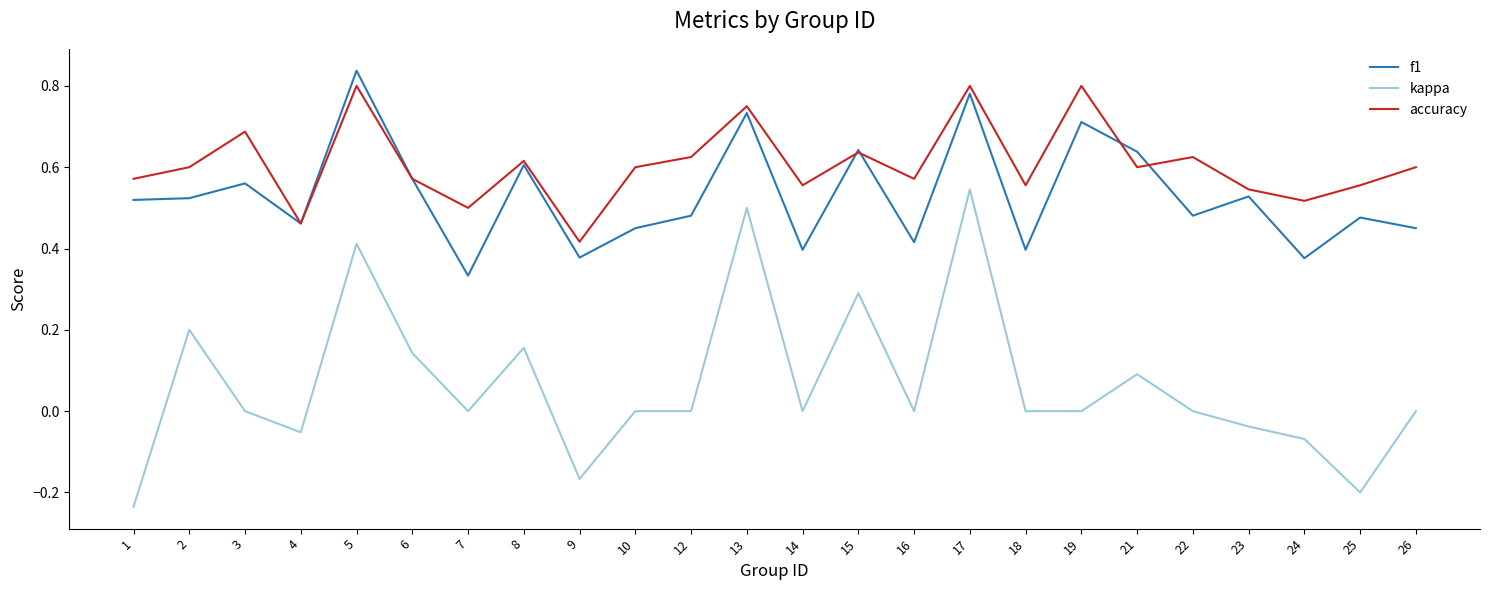

Which category has the lowest value in the accuracy series?

9